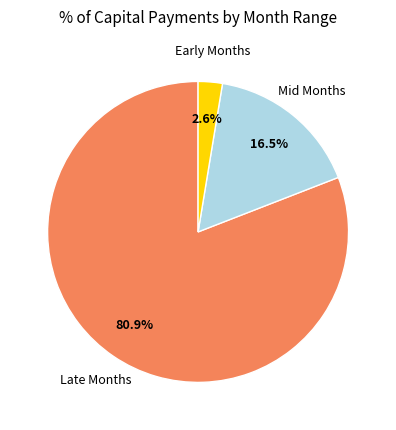

How many slices are in this pie chart?

3